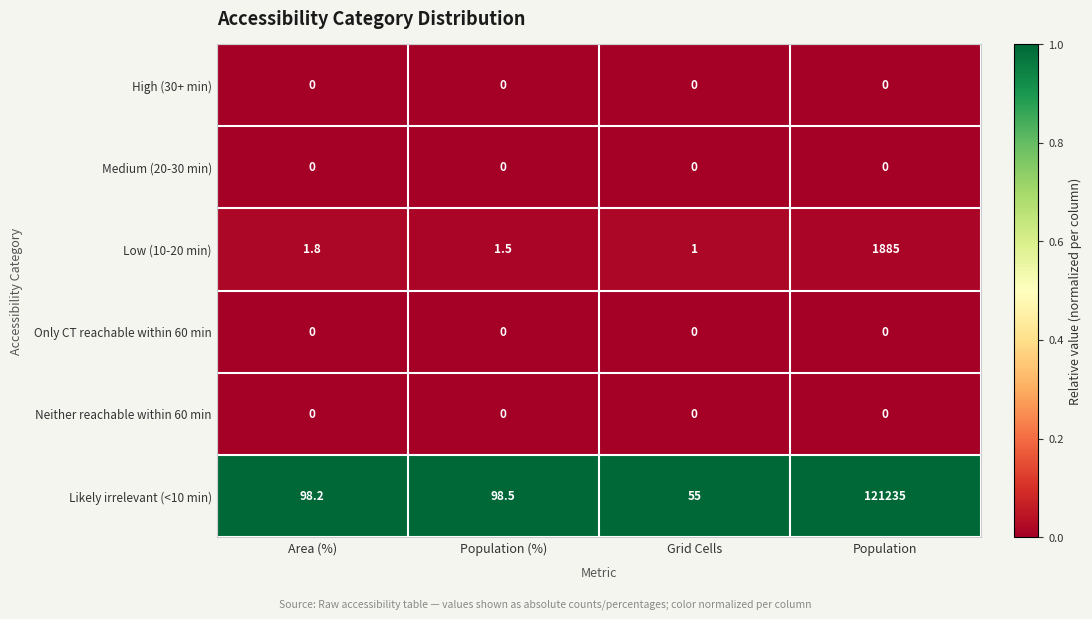

What is the total value across all series at Population?

123120.0